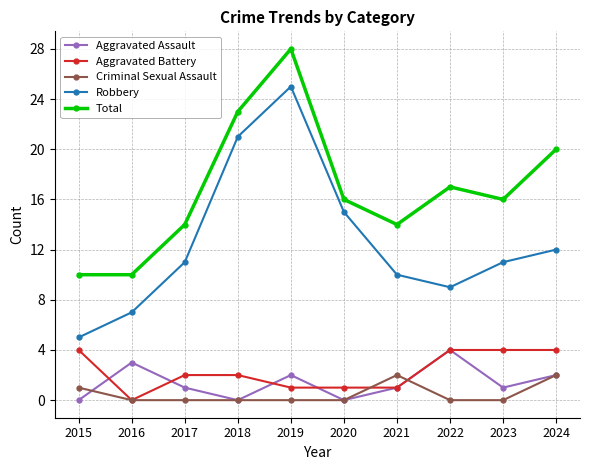

At which label is Robbery closest to 15?

2020